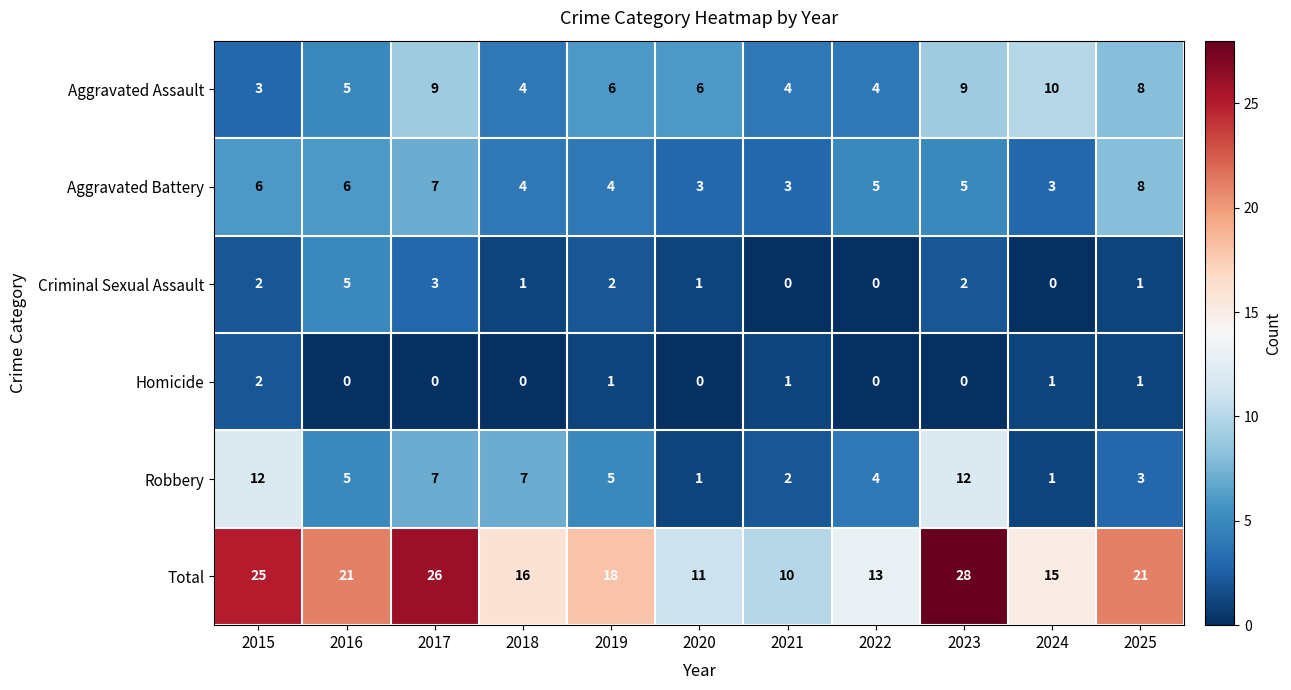

List the series in order of their peak value, highest first.

Total, Robbery, Aggravated Assault, Aggravated Battery, Criminal Sexual Assault, Homicide